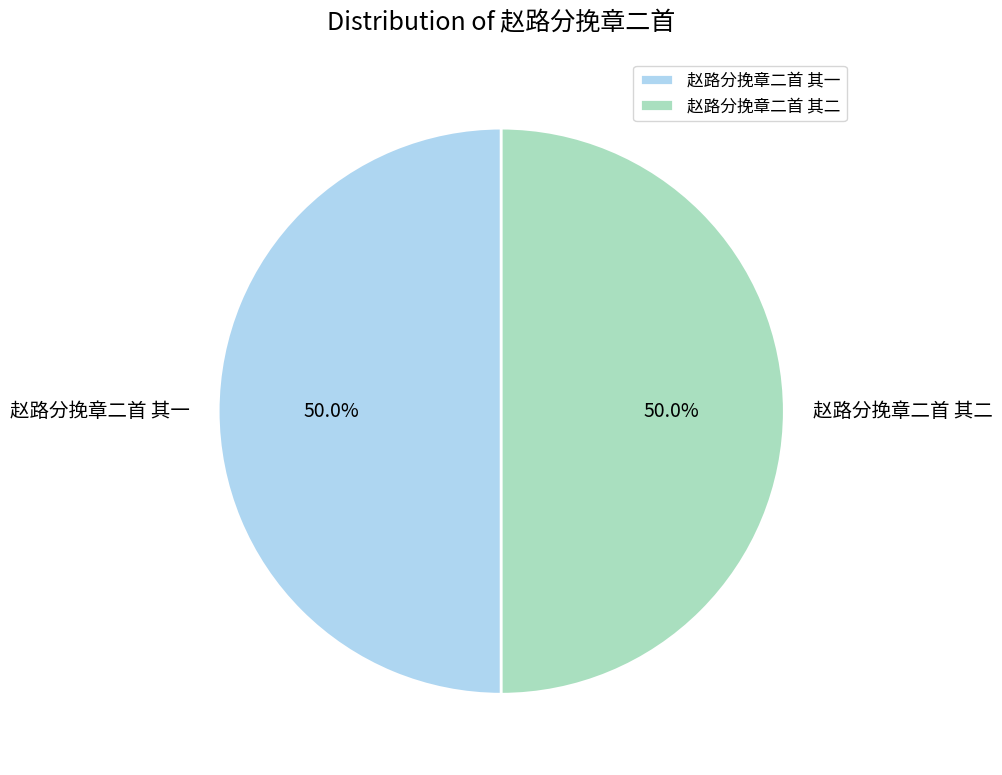

What percentage is the 赵路分挽章二首 其二 slice, to the nearest percent?

50%